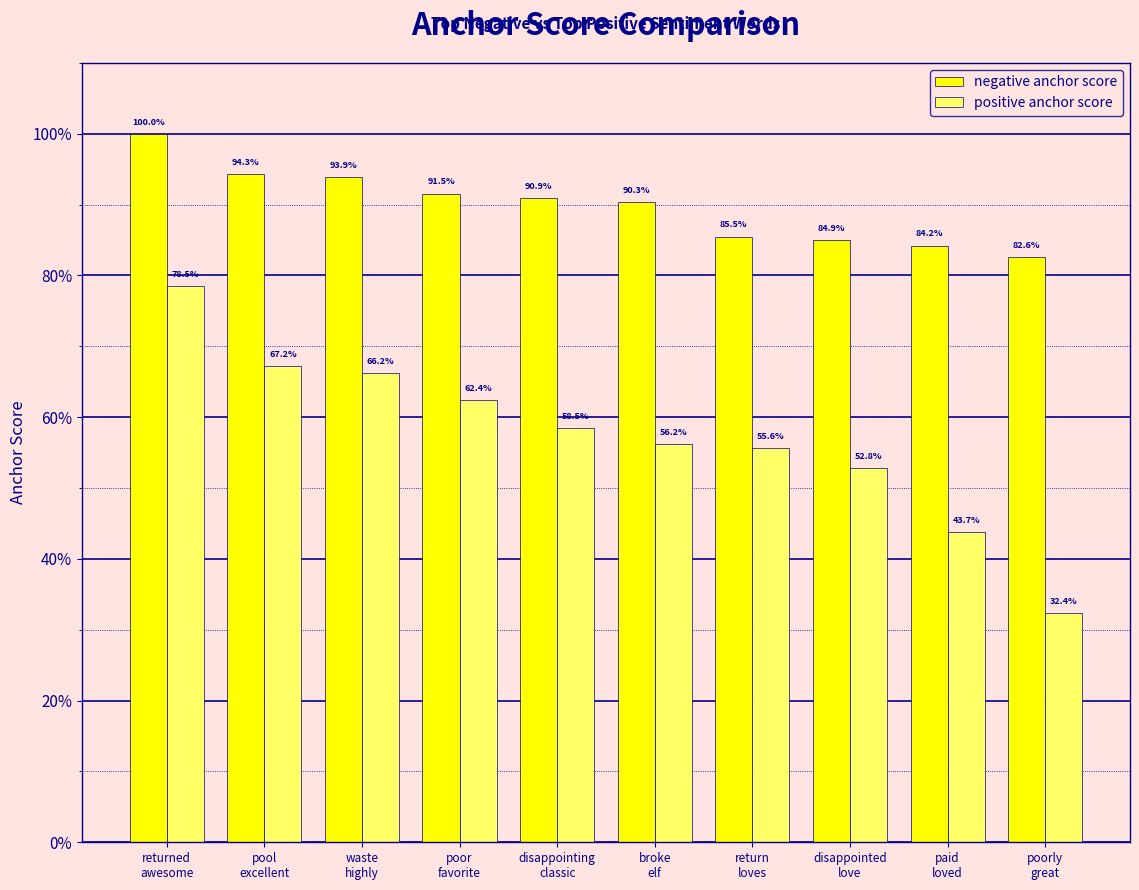

Reading left to right, what are all the values shown in this chart?

negative anchor score: 1.0	0.9	0.9	0.9	0.9	0.9	0.9	0.8	0.8	0.8
positive anchor score: 0.8	0.7	0.7	0.6	0.6	0.6	0.6	0.5	0.4	0.3